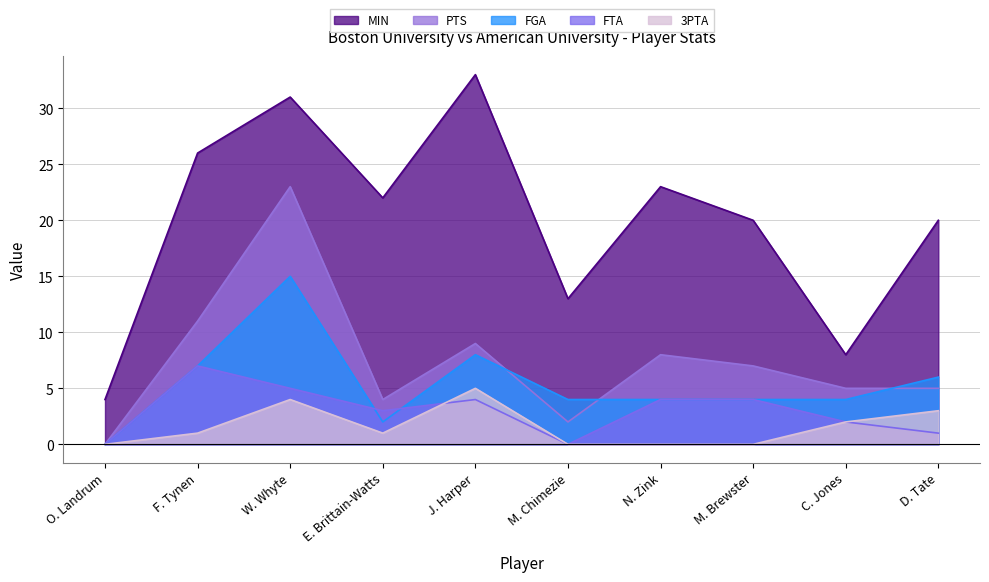

Which series has the largest range (max minus min)?

MIN